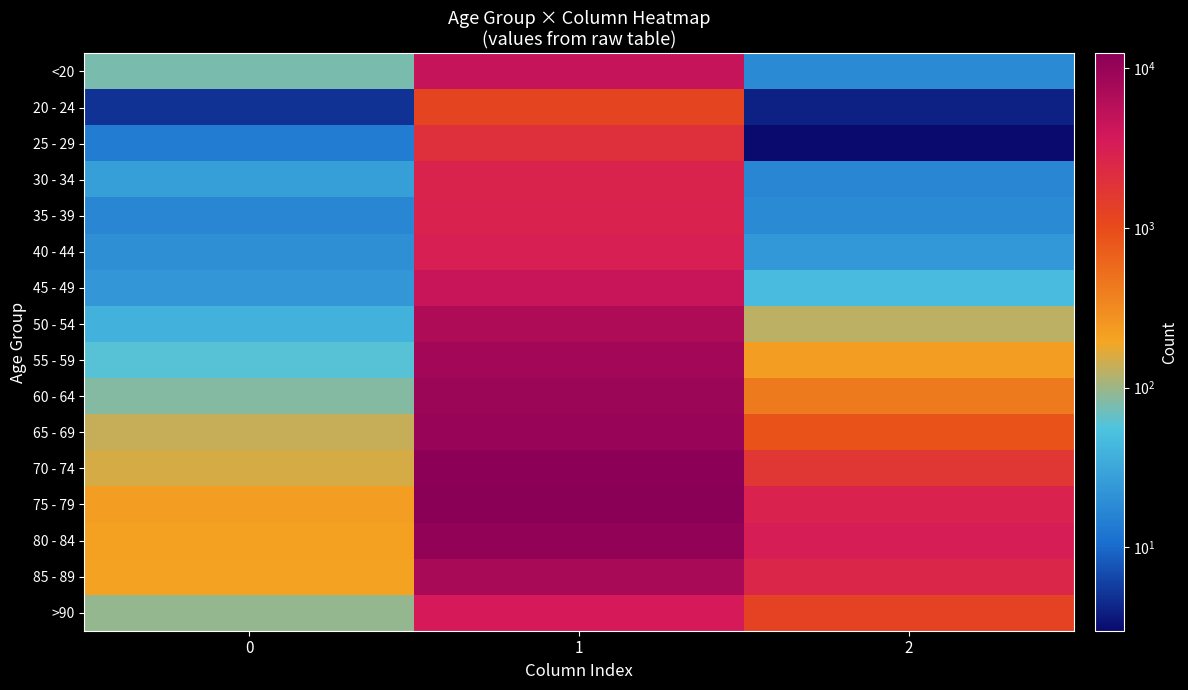

Which series changed the most between 0 and 1?

75 - 79